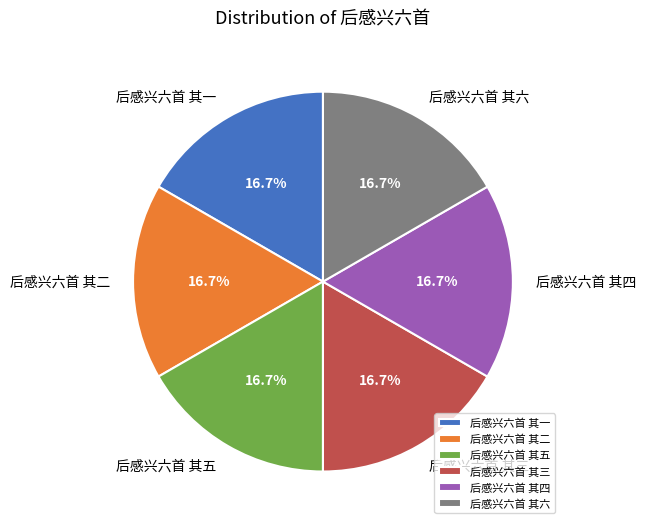

How much of the chart is everything except 后感兴六首 其一?

83.3%